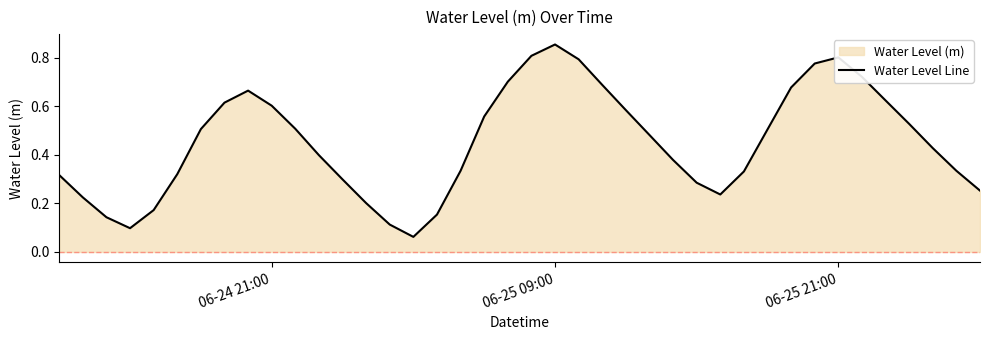

At which category does the chart reach its peak across all series?

06-25 09:00